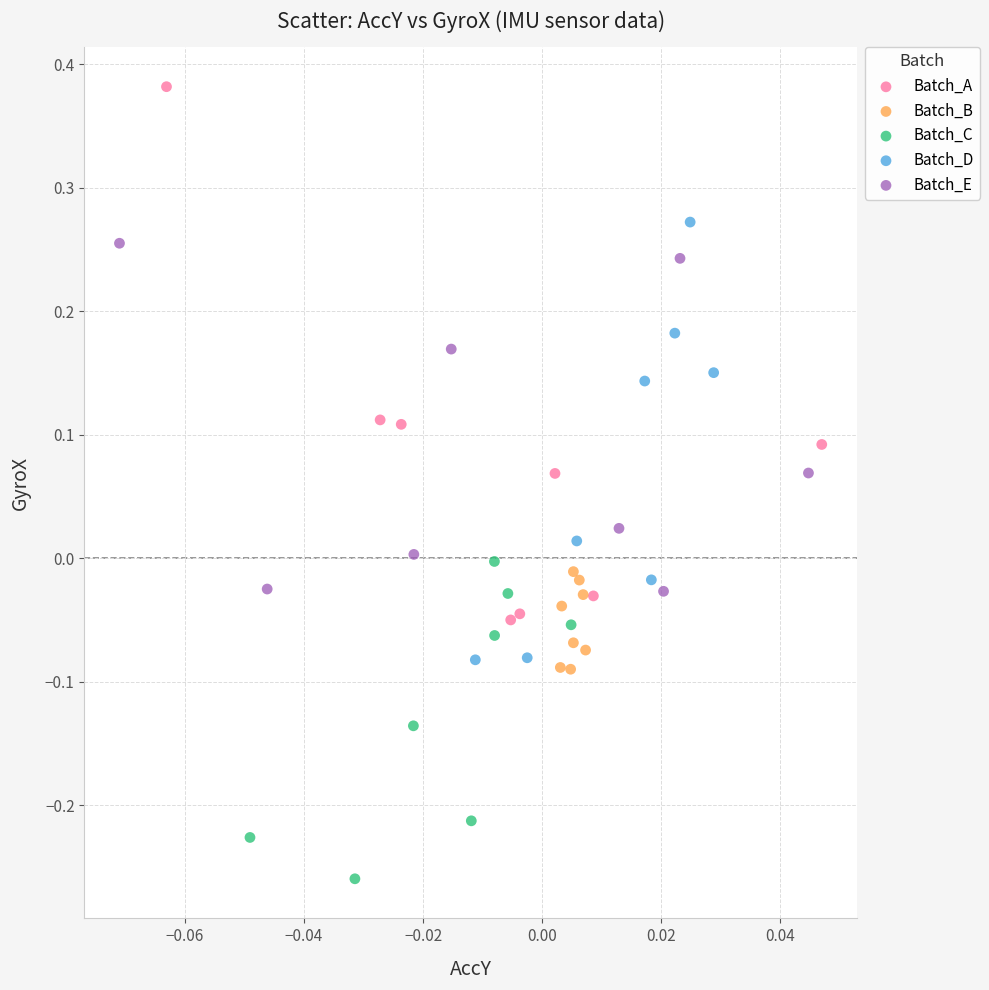

Which series has the largest Y range (max minus min)?

Batch_A